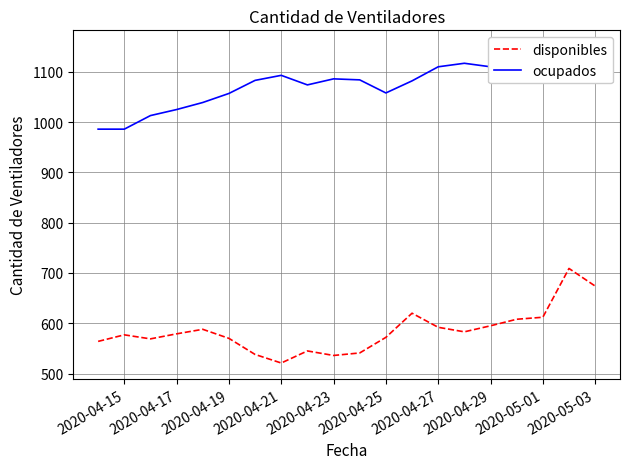

What is the sum of all ocupados values?

21468